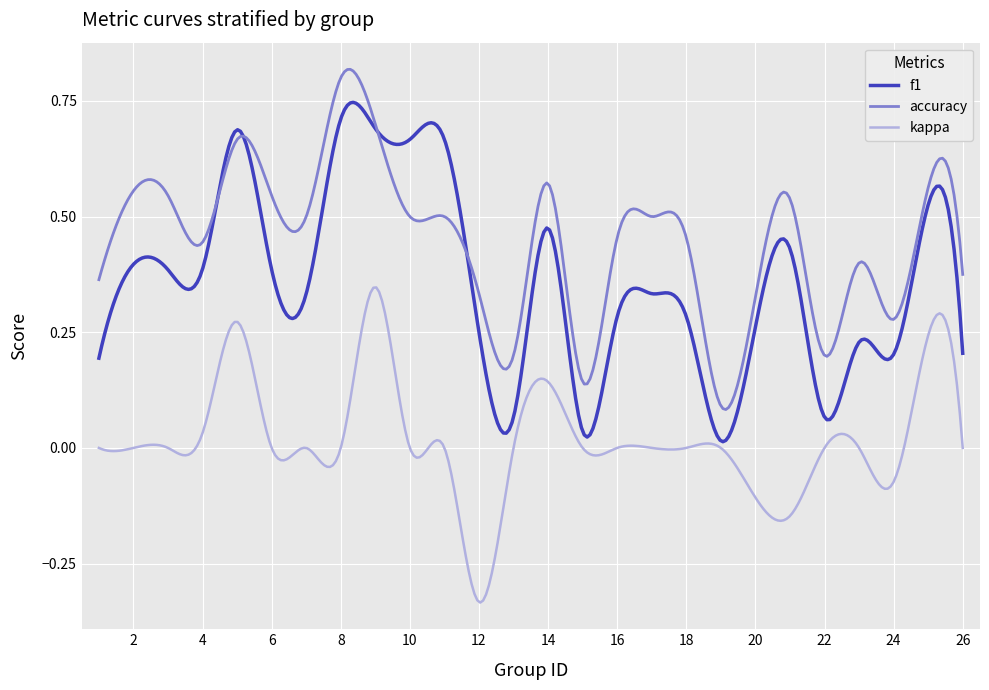

True or false: kappa and accuracy intersect in this chart.

False